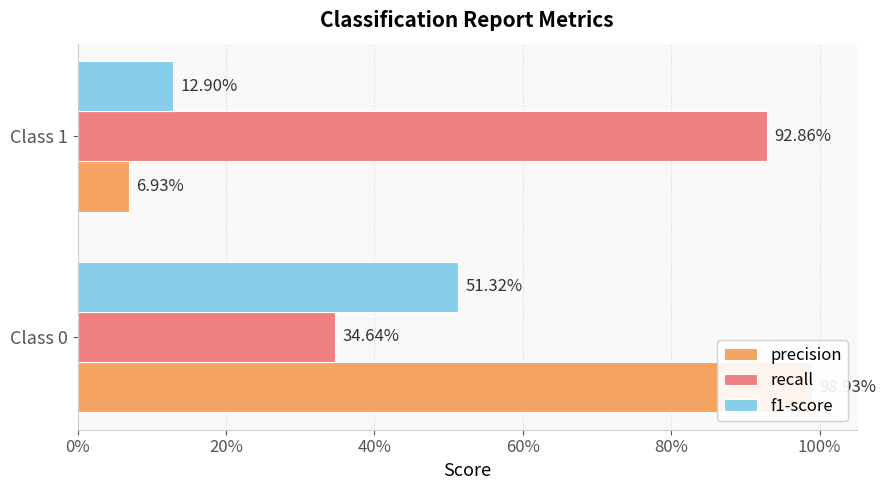

What are all the series names shown in the legend?

precision, recall, f1-score